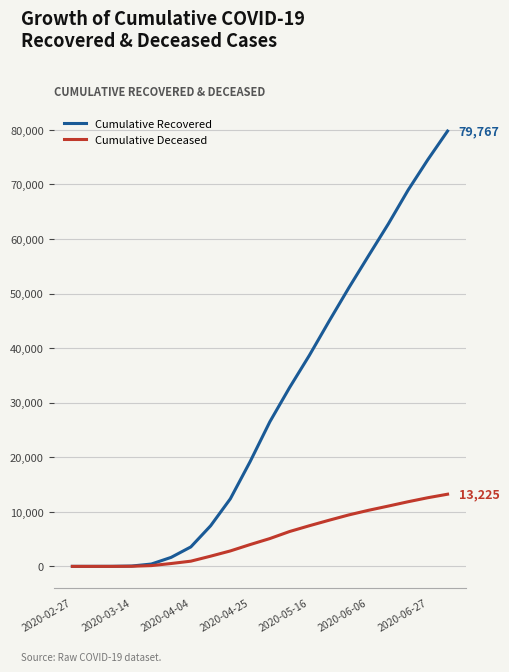

What is the greatest value displayed?

79767